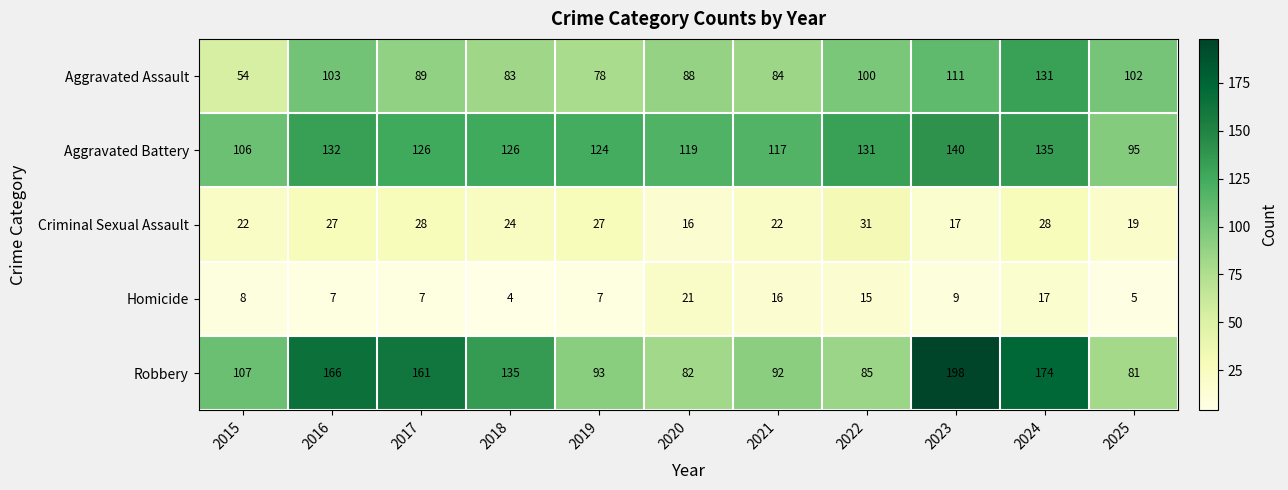

At 2022, list the series in order from smallest to largest.

Homicide, Criminal Sexual Assault, Robbery, Aggravated Assault, Aggravated Battery